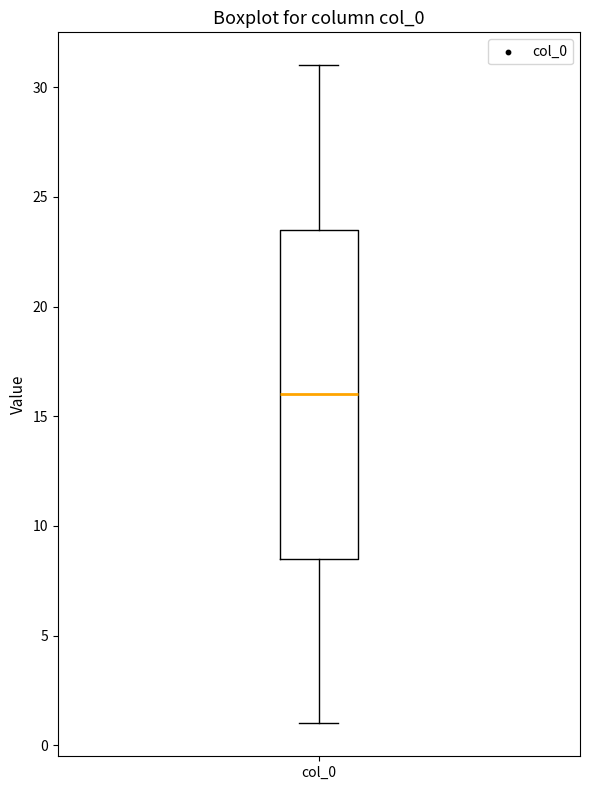

Read this box plot against the y-axis: the position of the median line, the range covered by the box, and the ends of both whiskers. The values are not printed on the chart, so give them approximately, as read against the axis.

median 16.0, box 8.5 to 23.5, whiskers 1.0 to 31.0